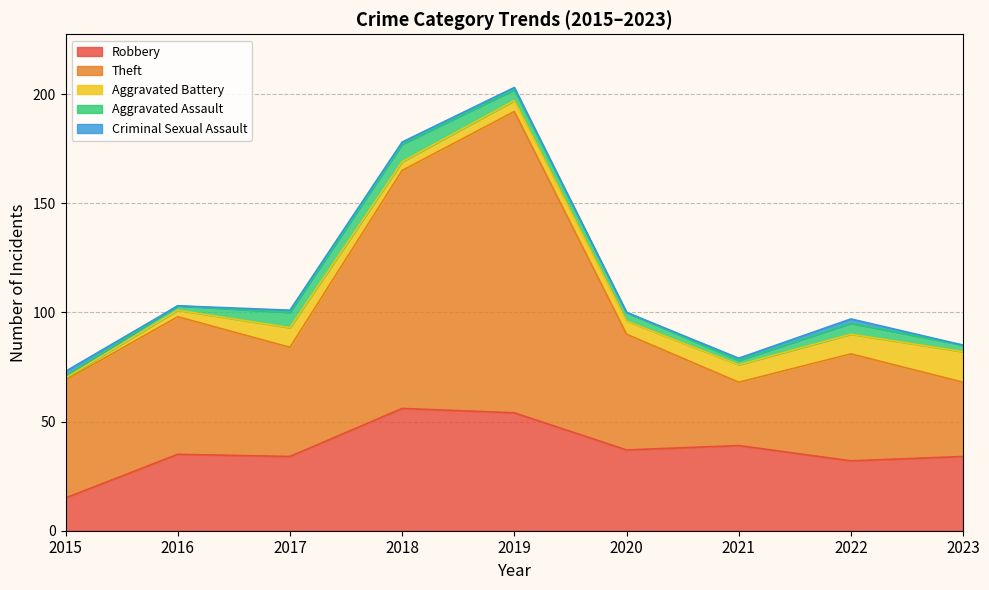

In Robbery, how many points are lower than both neighbors (excluding endpoints)?

3